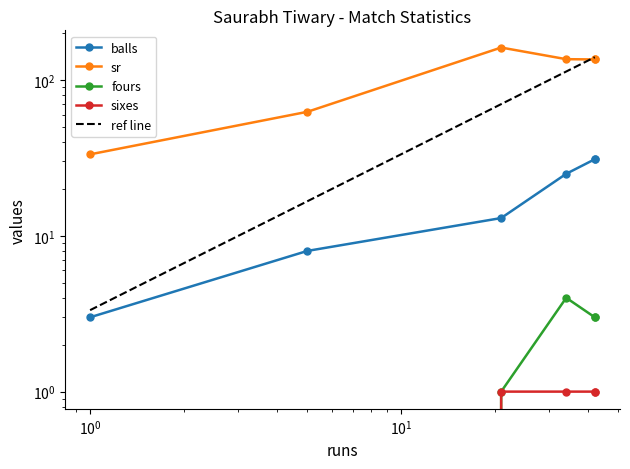

How many lines are shown in the chart?

4